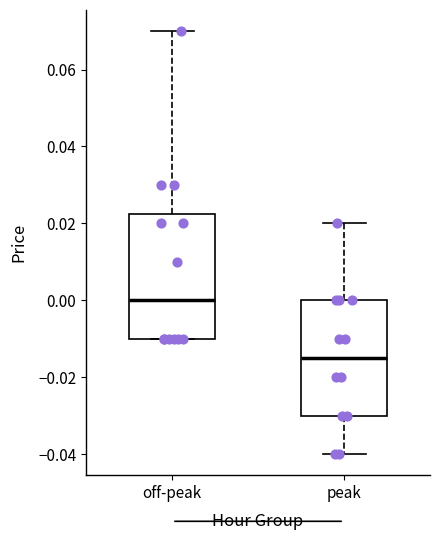

Which box's median line is the highest?

off-peak